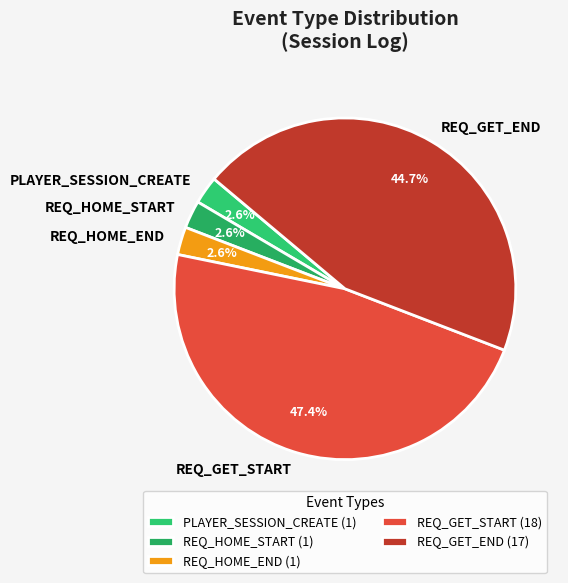

What percentage is NOT represented by REQ_GET_END?

55.3%